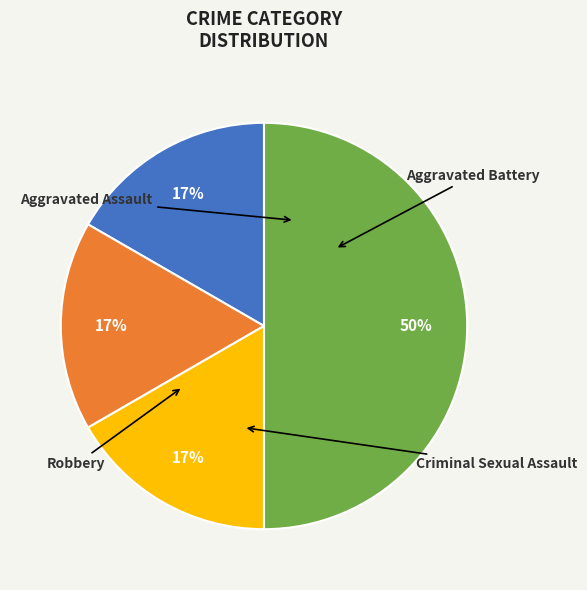

To the nearest percent, what is the difference between the largest and smallest slice percentages?

33%